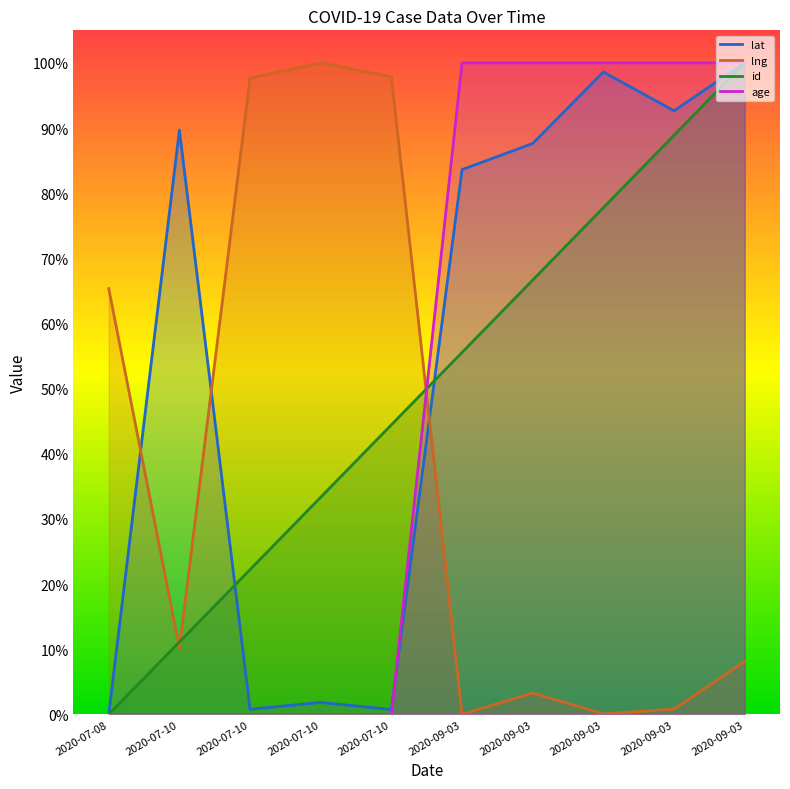

At which category does lat reach its first local peak?

2020-07-10